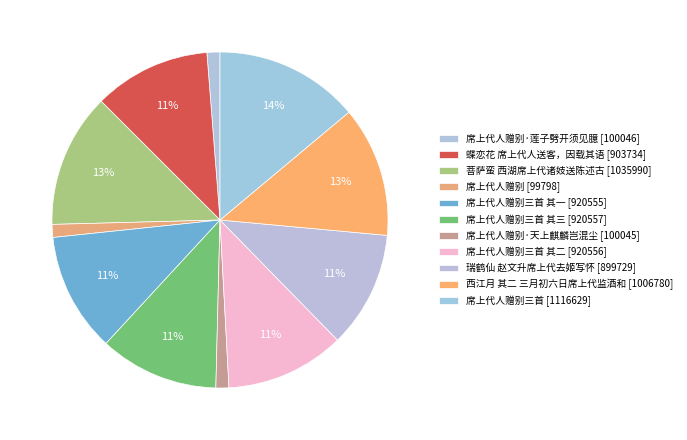

Is there a majority slice in this chart?

No